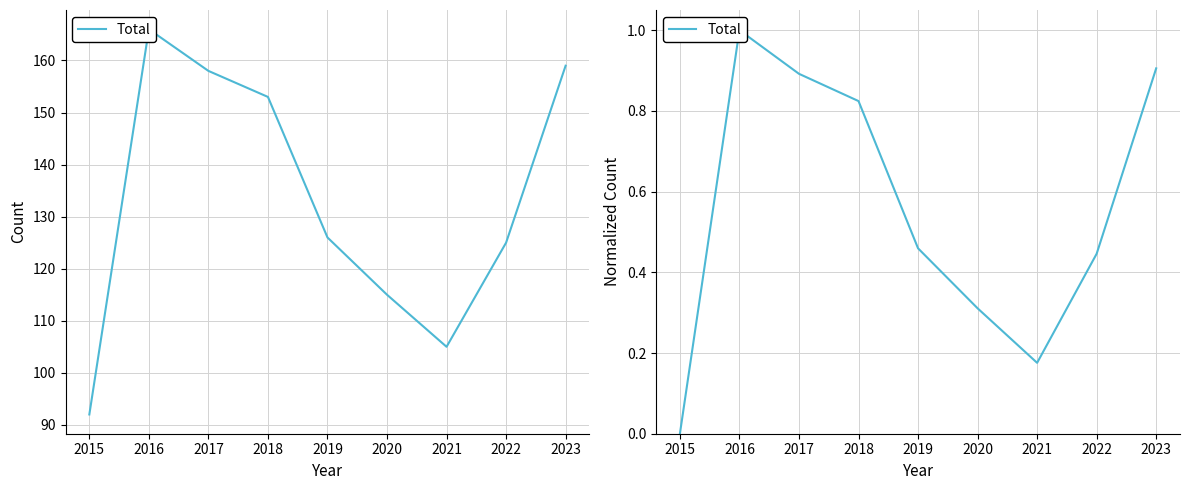

What is the sum of the values at 2023 and 2017?

1.8